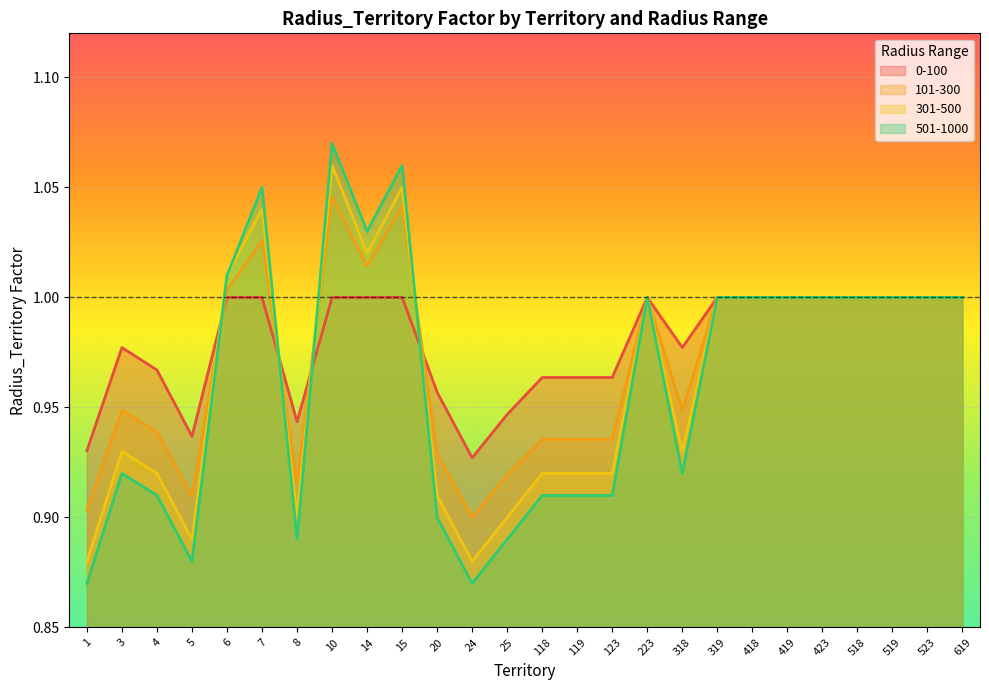

How many intersections are there between 301-500 and 501-1000?

3